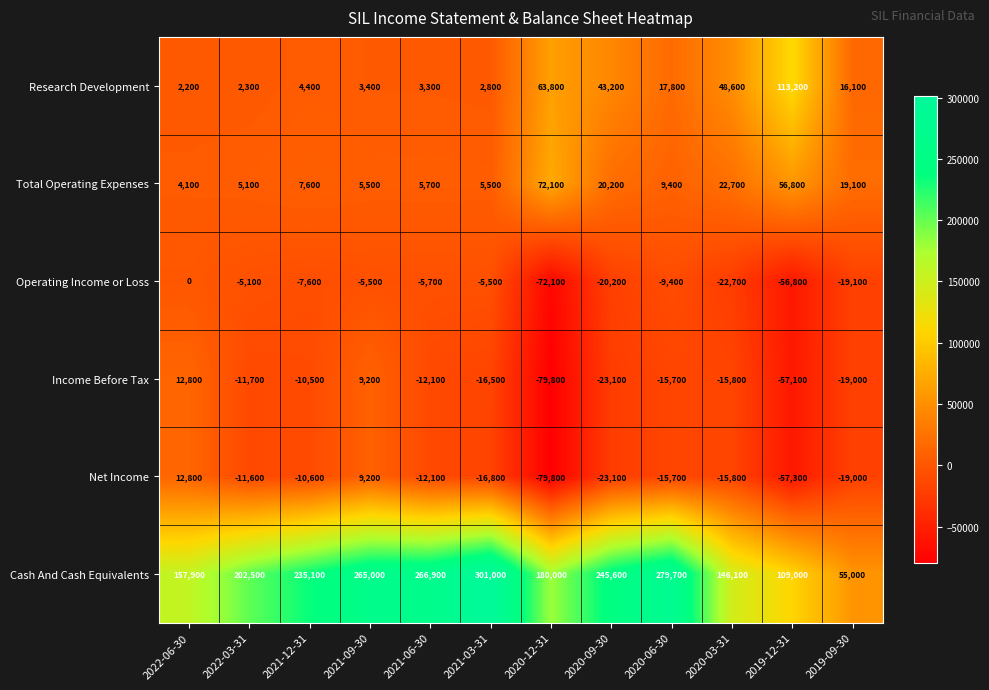

How many data points does each series have?

12